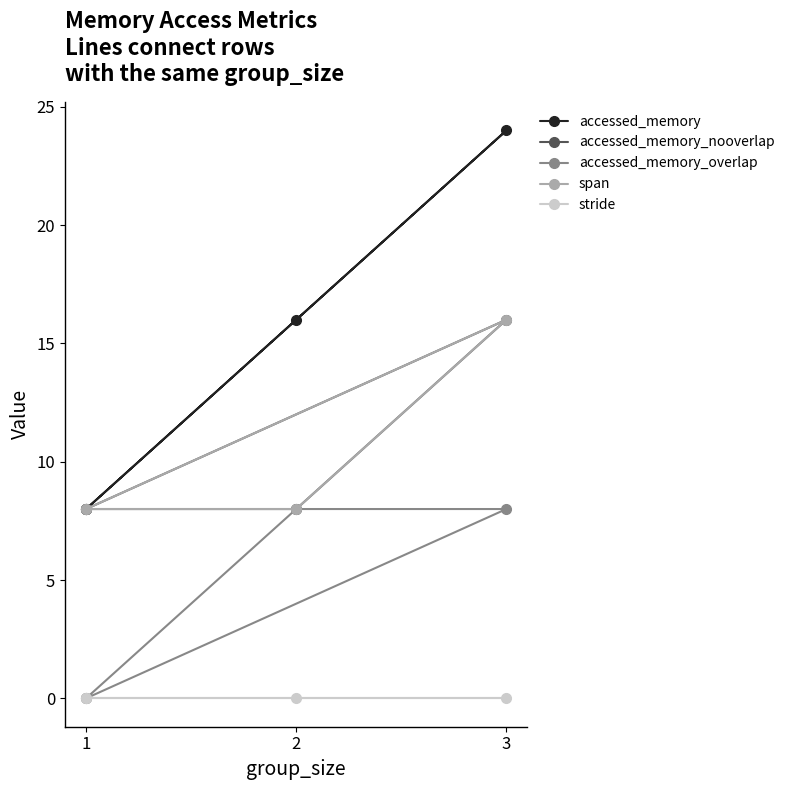

True or false: span and accessed_memory cross at least once.

False